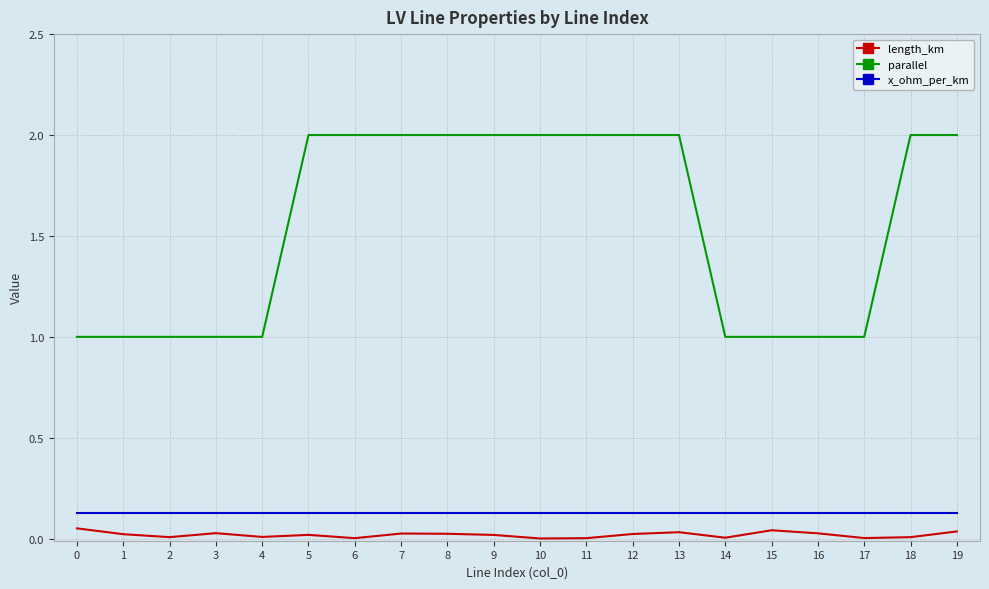

Which series changed the most between 11 and 16?

parallel